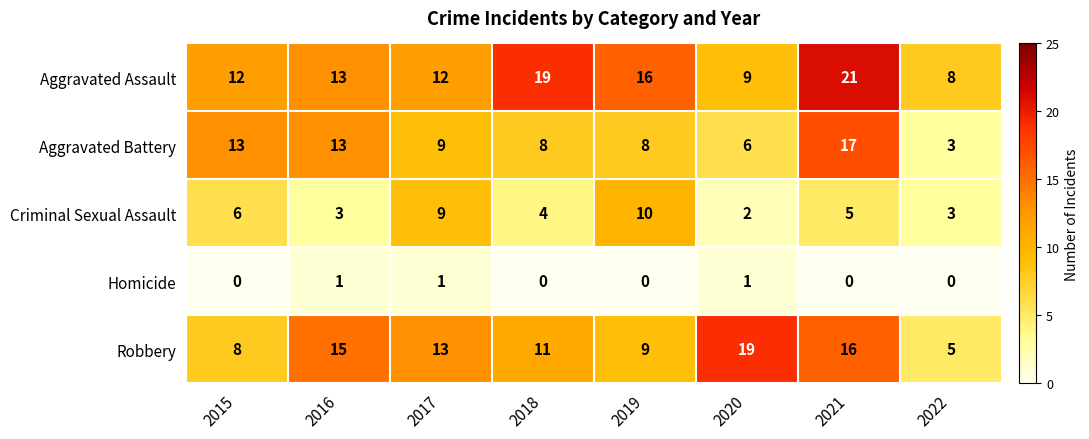

At 2015, list the series in order from largest to smallest.

Aggravated Battery, Aggravated Assault, Robbery, Criminal Sexual Assault, Homicide